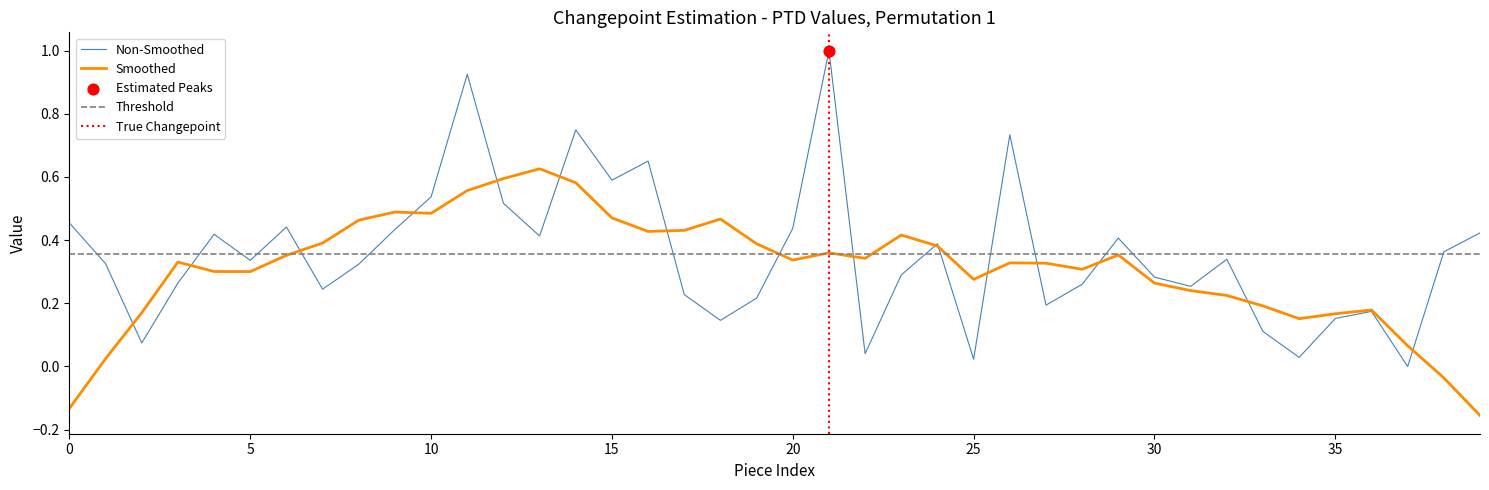

Between 13 and 32, which is larger?

13